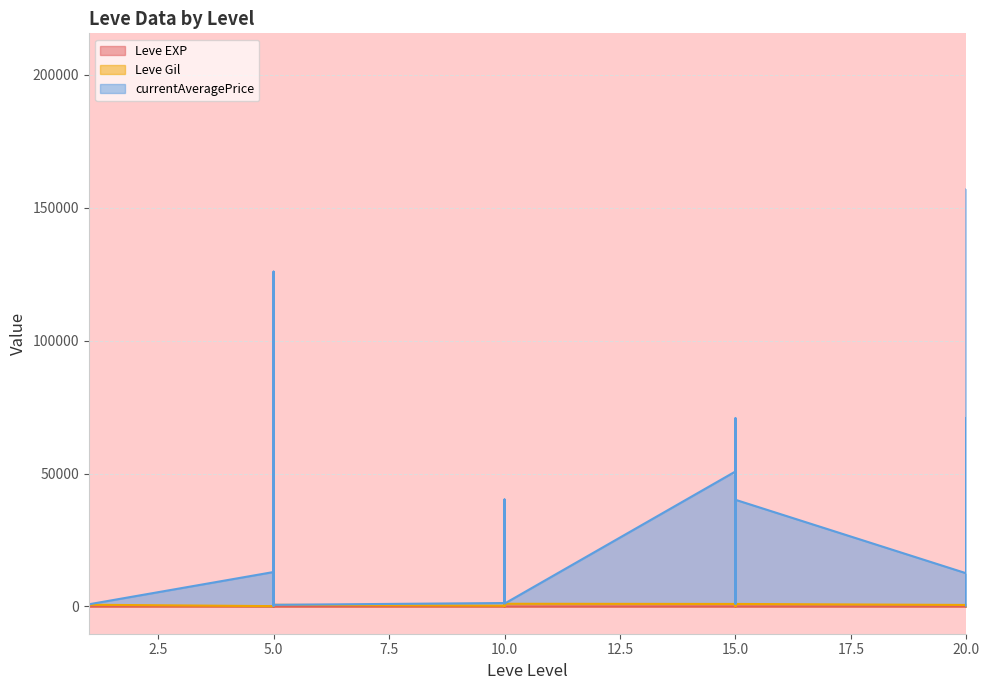

Where does the Leve Gil series first go above 631?

1